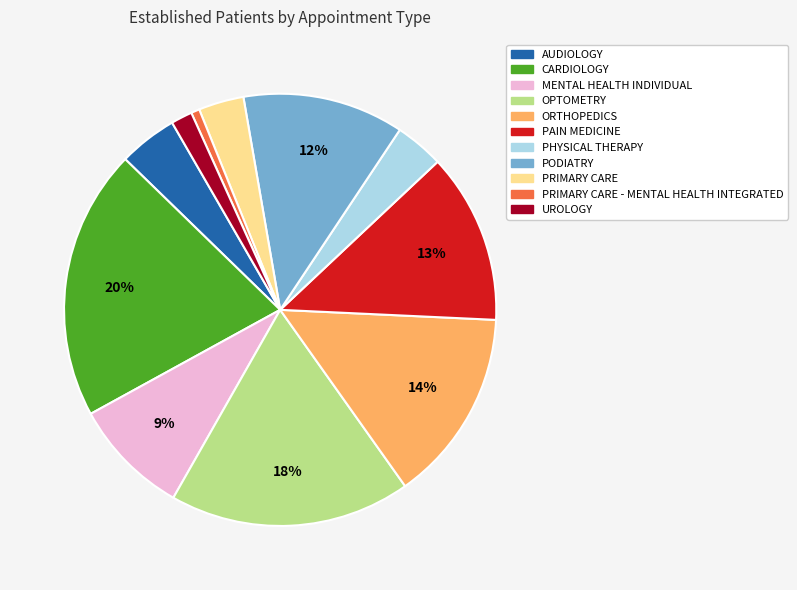

Which slice is the smallest?

PRIMARY CARE - MENTAL HEALTH INTEGRATED